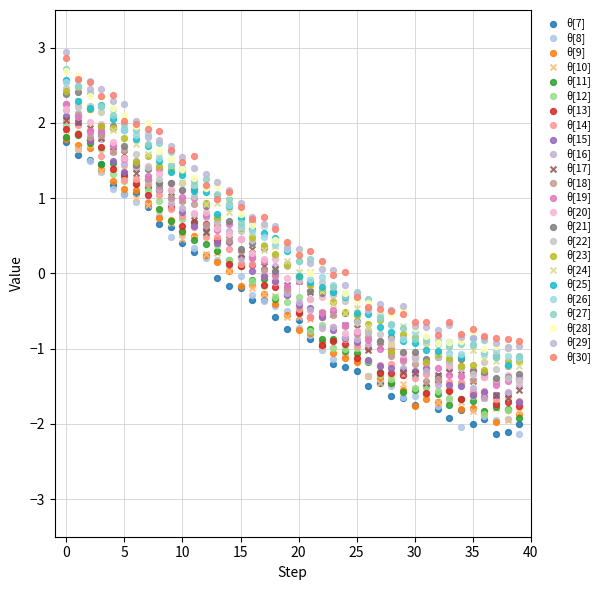

What are all the series names shown in the legend?

θ[7], θ[8], θ[9], θ[10], θ[11], θ[12], θ[13], θ[14], θ[15], θ[16], θ[17], θ[18], θ[19], θ[20], θ[21], θ[22], θ[23], θ[24], θ[25], θ[26], θ[27], θ[28], θ[29], θ[30]